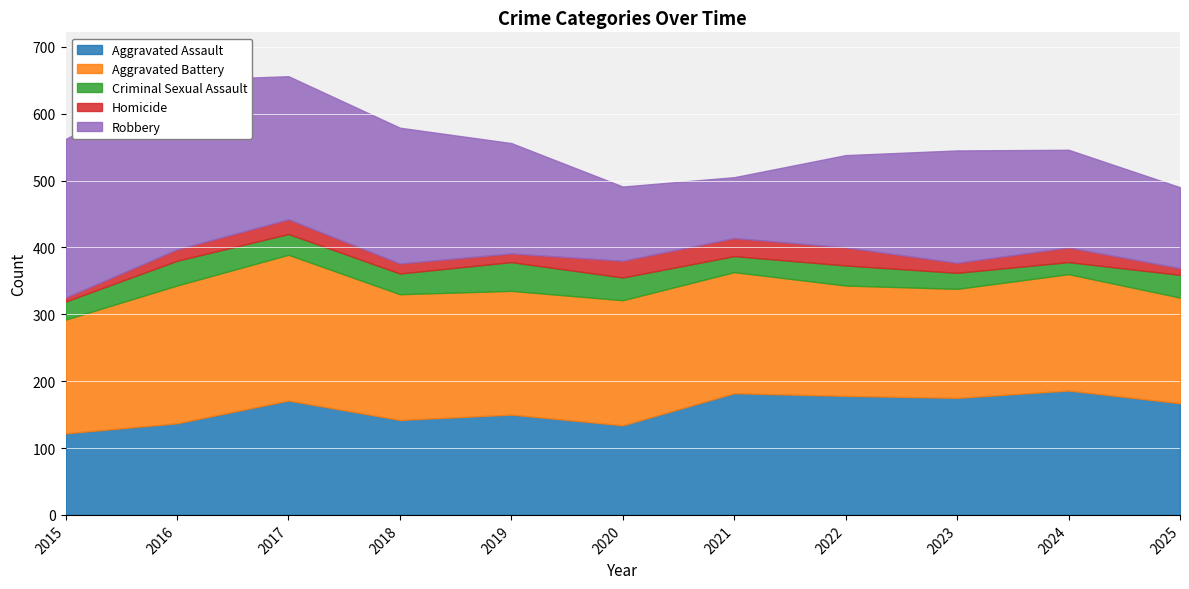

In Aggravated Assault, how many points are lower than both neighbors (excluding endpoints)?

3